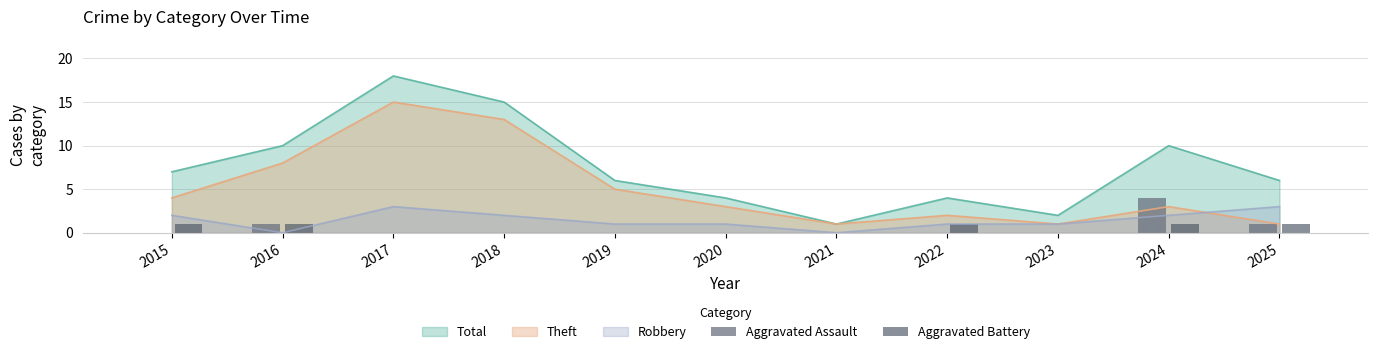

How many data points does each series have?

11